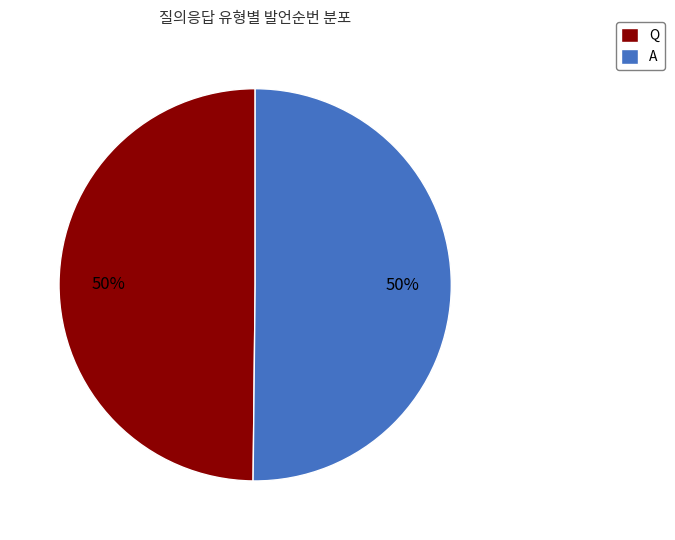

How many segments does this pie chart have?

2